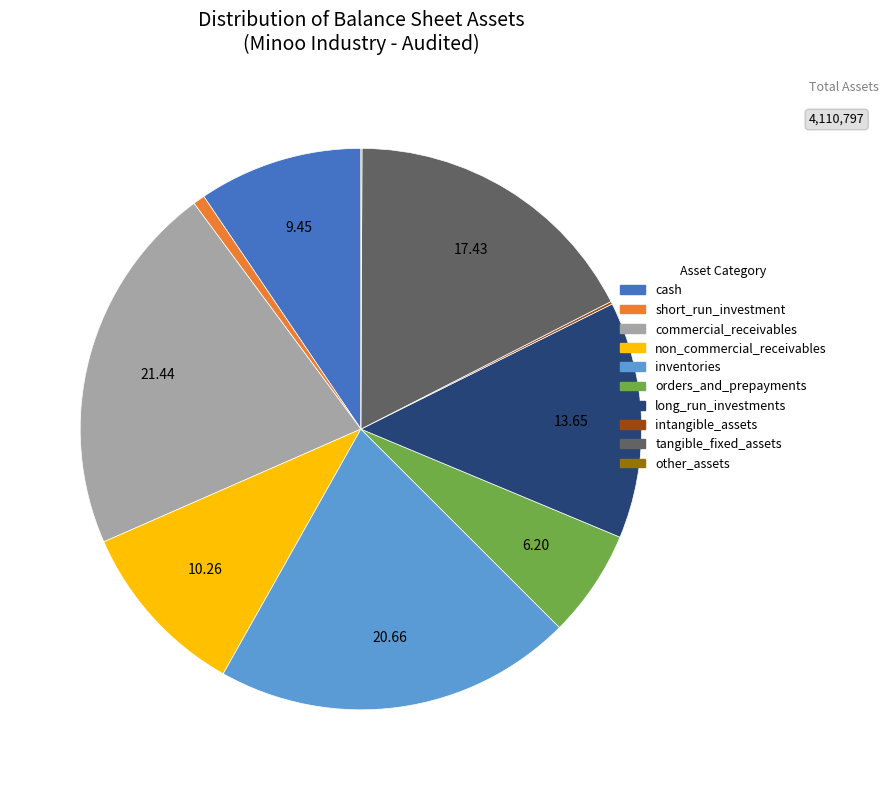

Does any single category account for the majority?

No